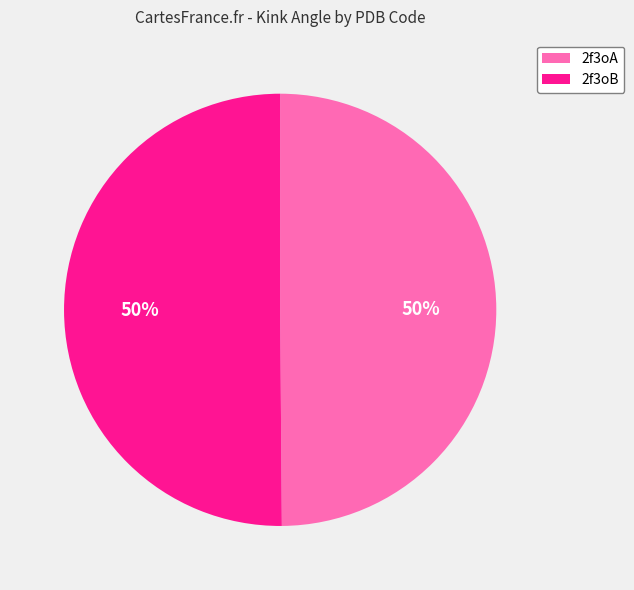

True or false: 2f3oA accounts for 43% of the total.

False